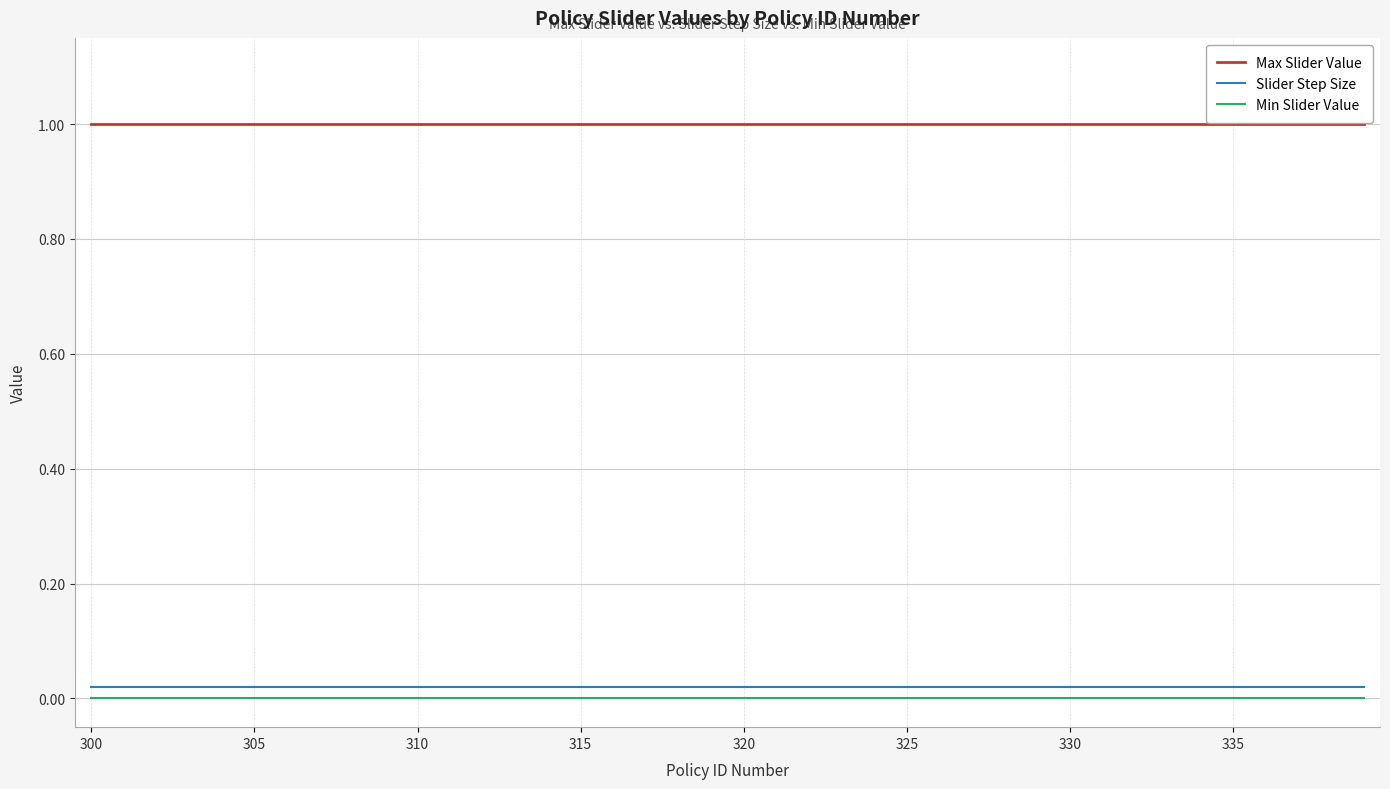

Which series has the largest total across all categories?

Max Slider Value